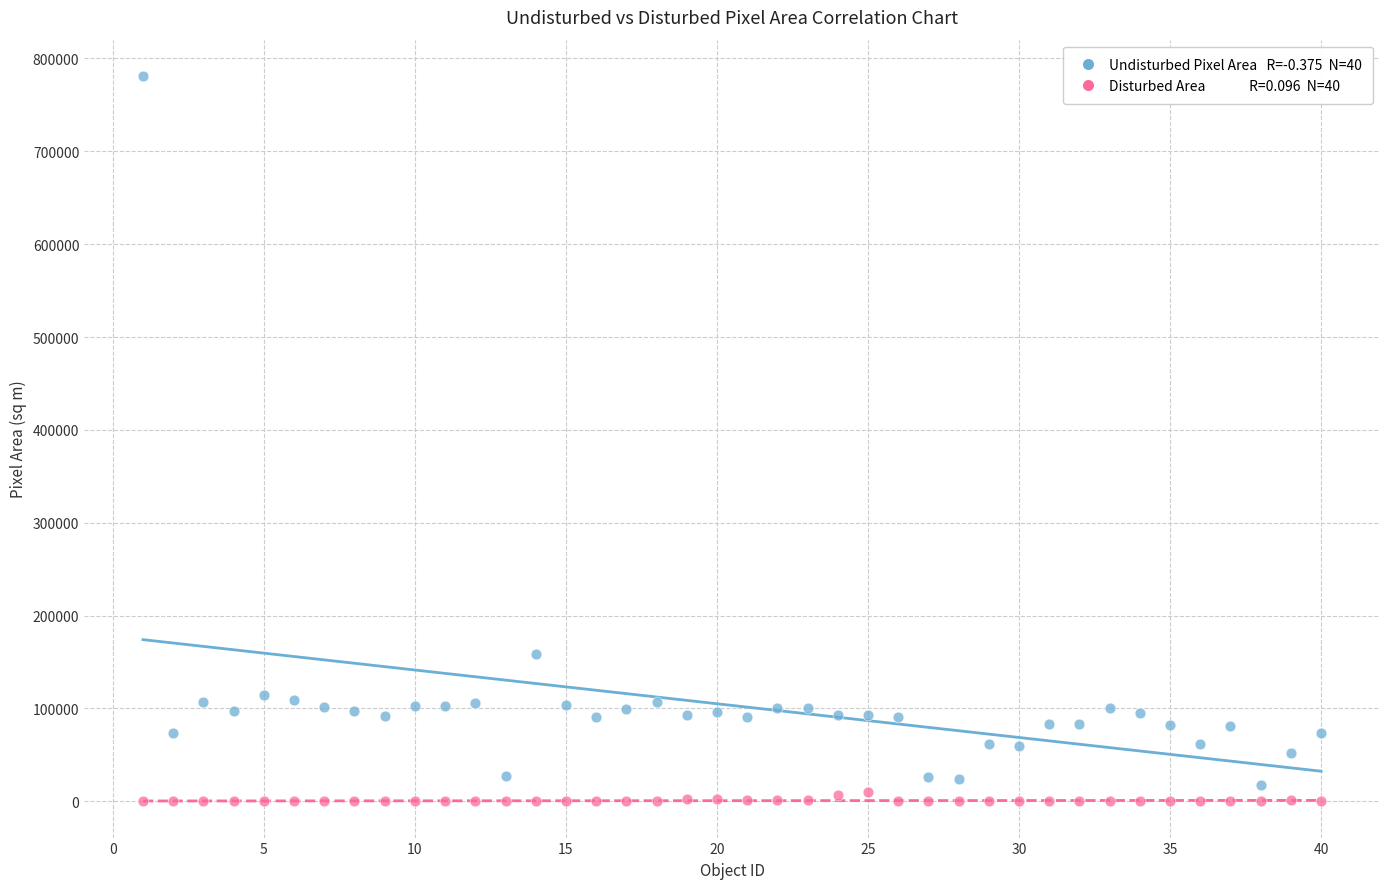

Across all data points, what is the range of Y values (max minus min)?

781198.7